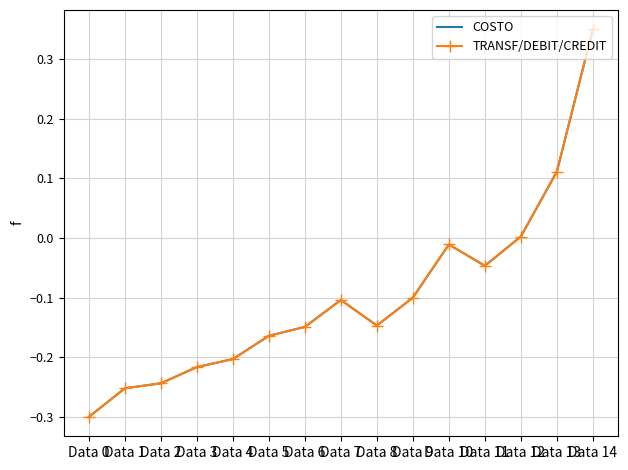

At which category does the chart reach its peak across all series?

Data 14